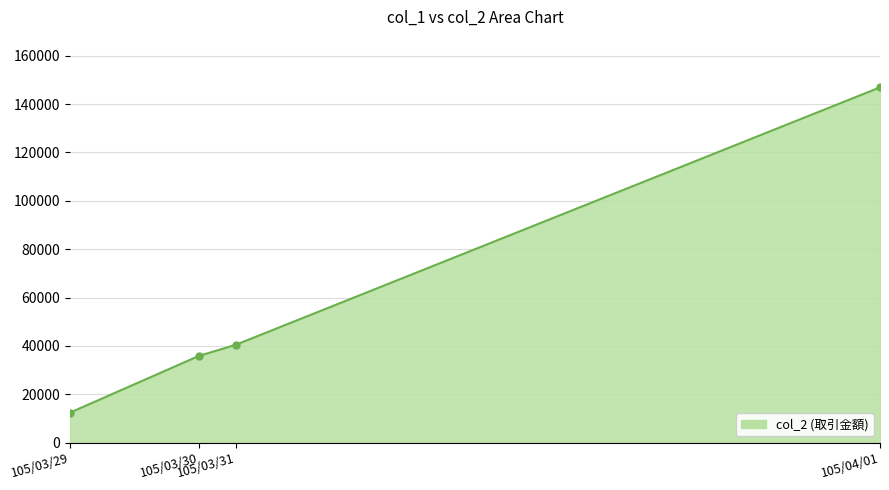

Reading left to right, transcribe all the data shown in this chart.

105/03/29=12360	105/03/30=35820	105/03/31=40420	105/04/01=146940